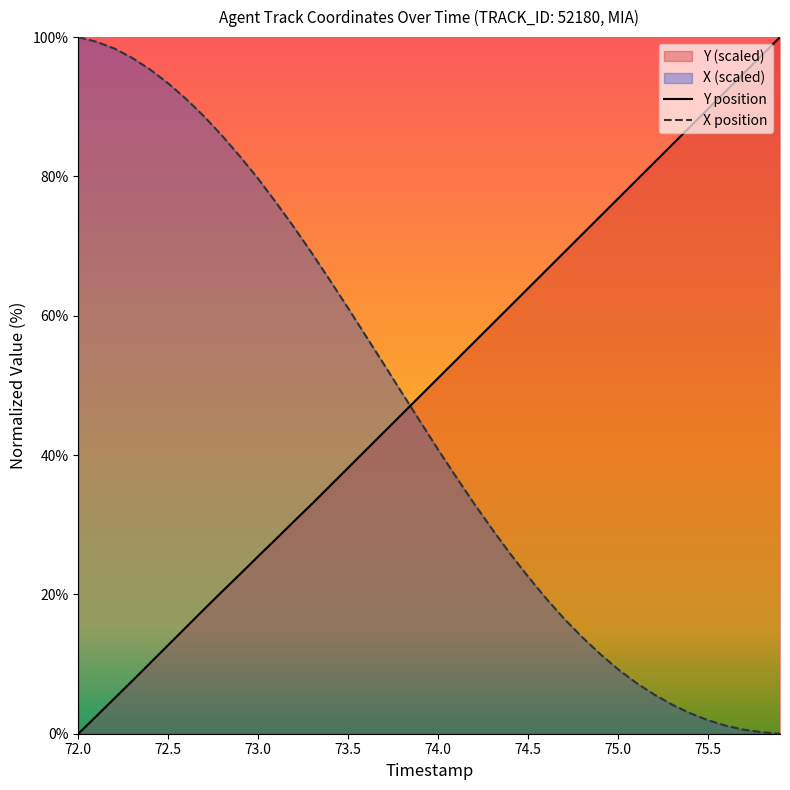

How many data points does each series have?

40